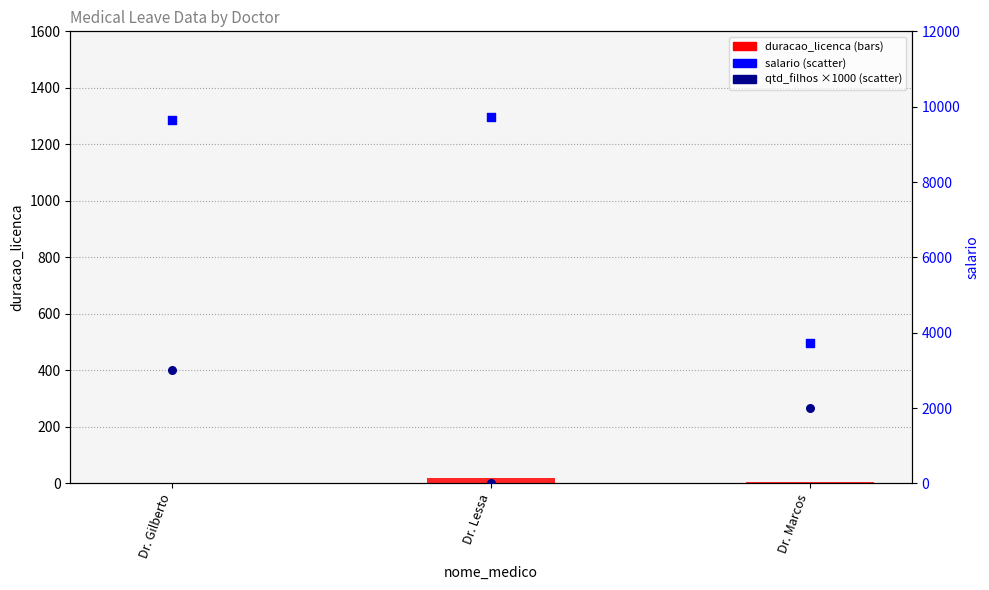

Which series has the largest total across all categories?

salario